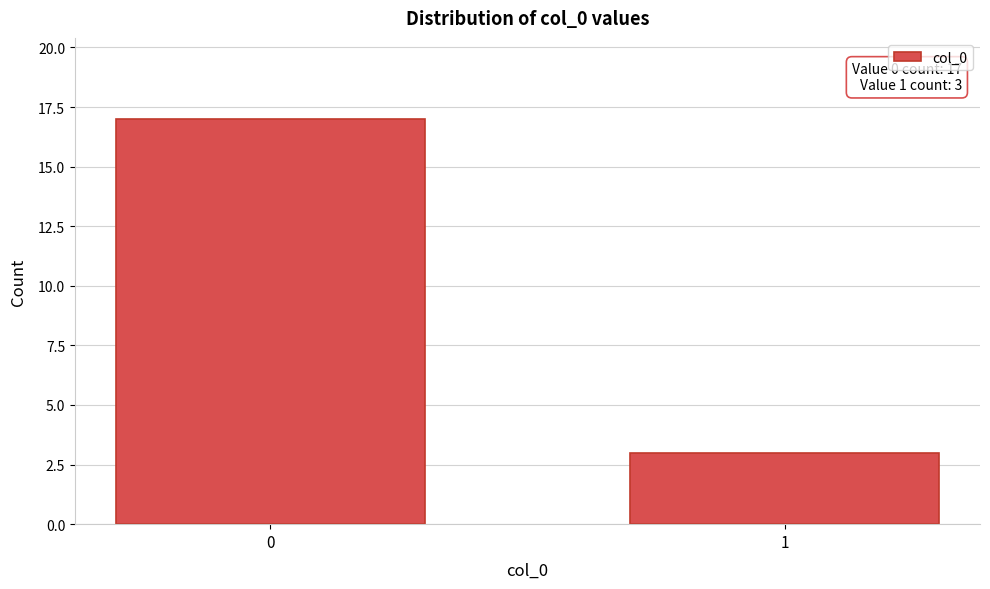

Reading left to right, what are all the values shown in this chart?

17	3